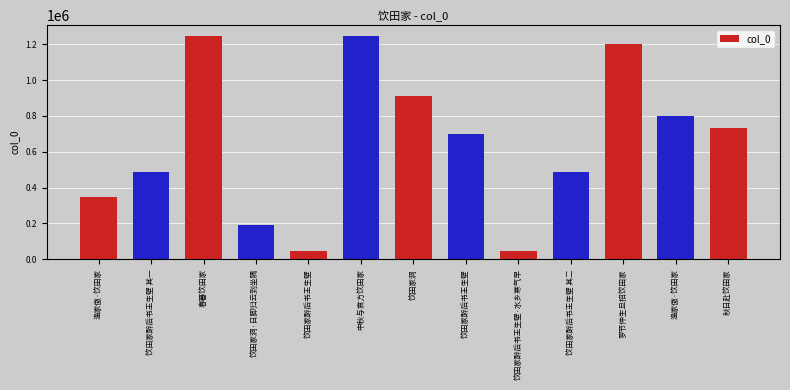

How many series are shown in this chart?

1